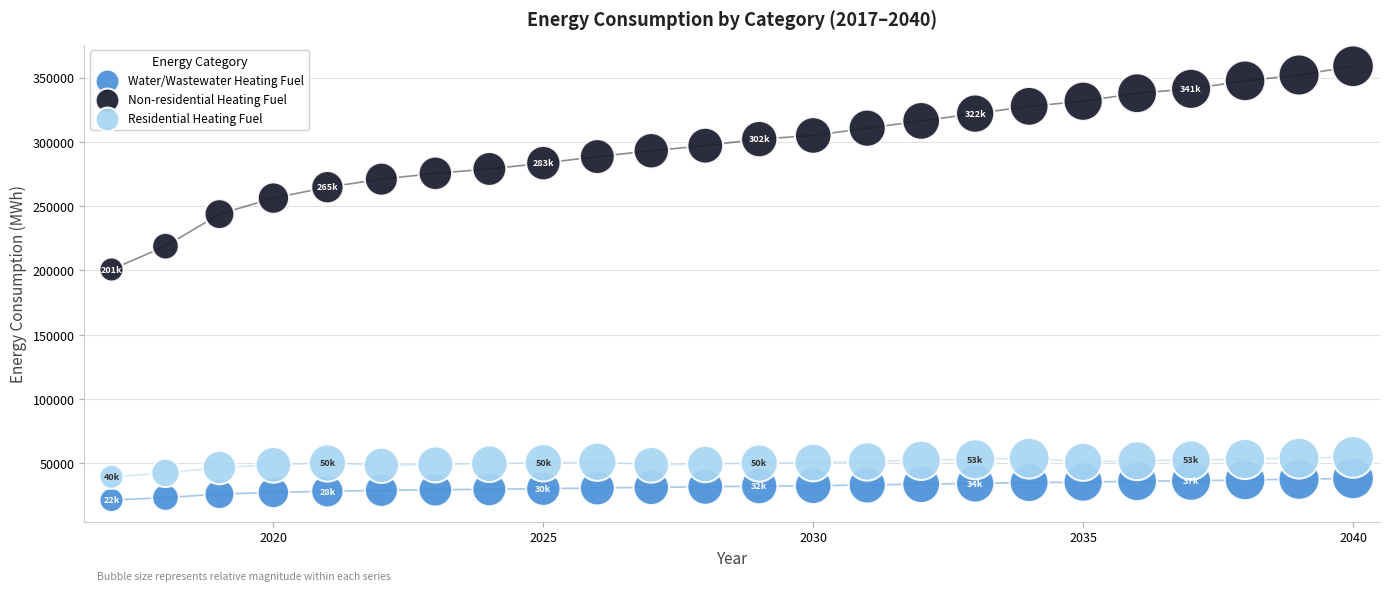

Across all data points, what is the range of Y values (max minus min)?

337245.2